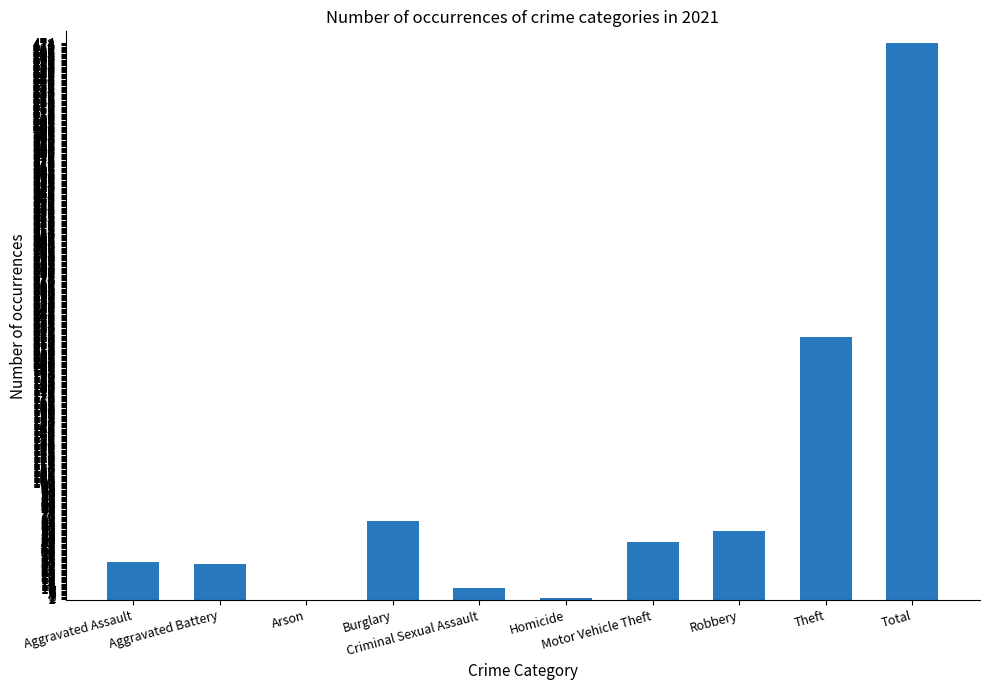

At which label is the value closest to 237?

Theft